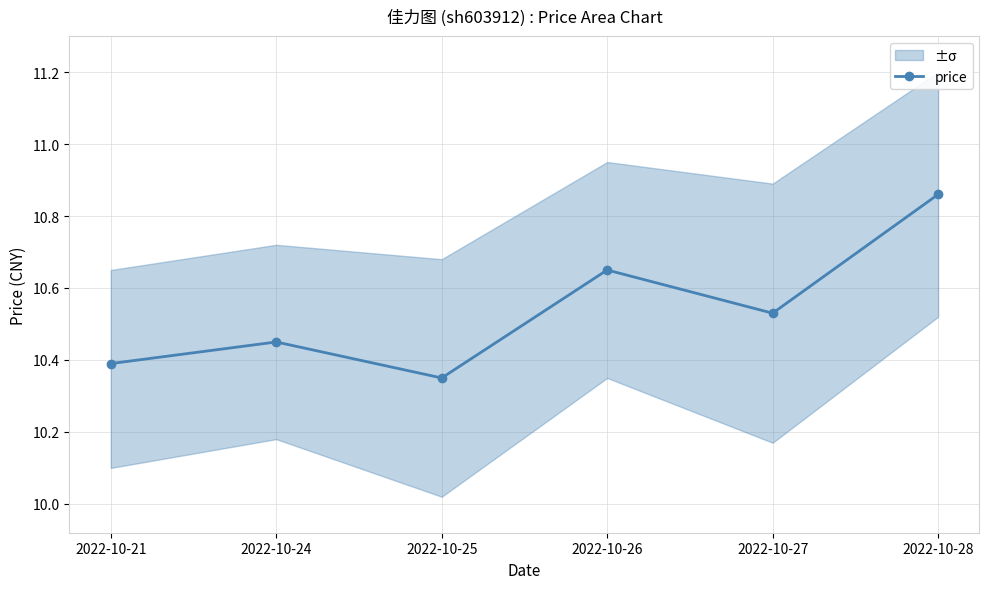

List the labels in order of price value, smallest first.

2022-10-25, 2022-10-21, 2022-10-24, 2022-10-27, 2022-10-26, 2022-10-28